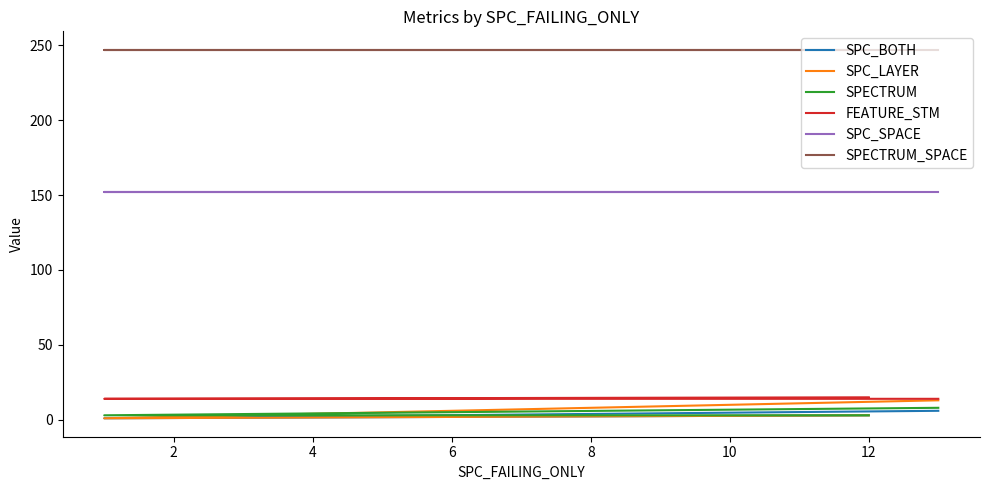

Which has a higher value, 2 or 4?

4